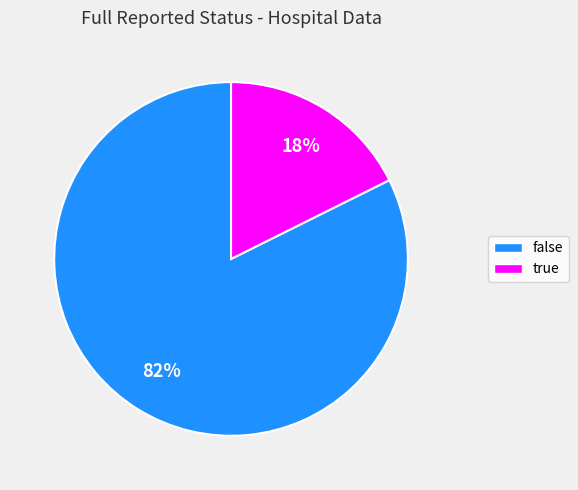

Is it true that false is 82% of the pie?

True